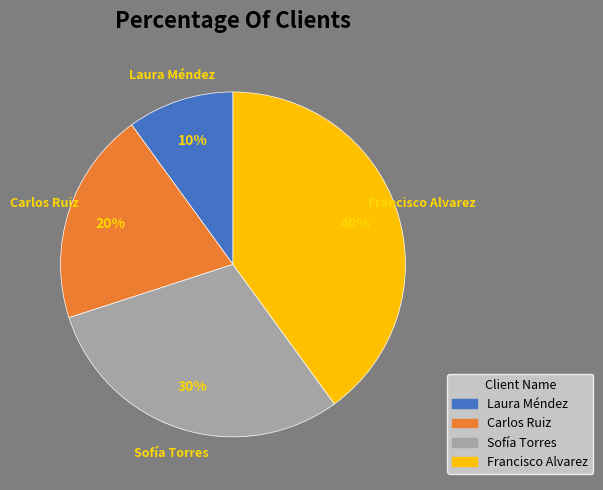

Count the number of slices in the pie.

4